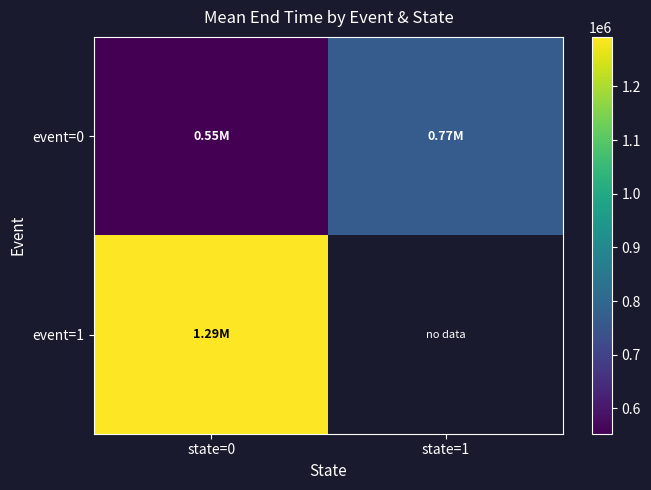

True or false: event=0 has a value of 766964.3 at state=1.

True